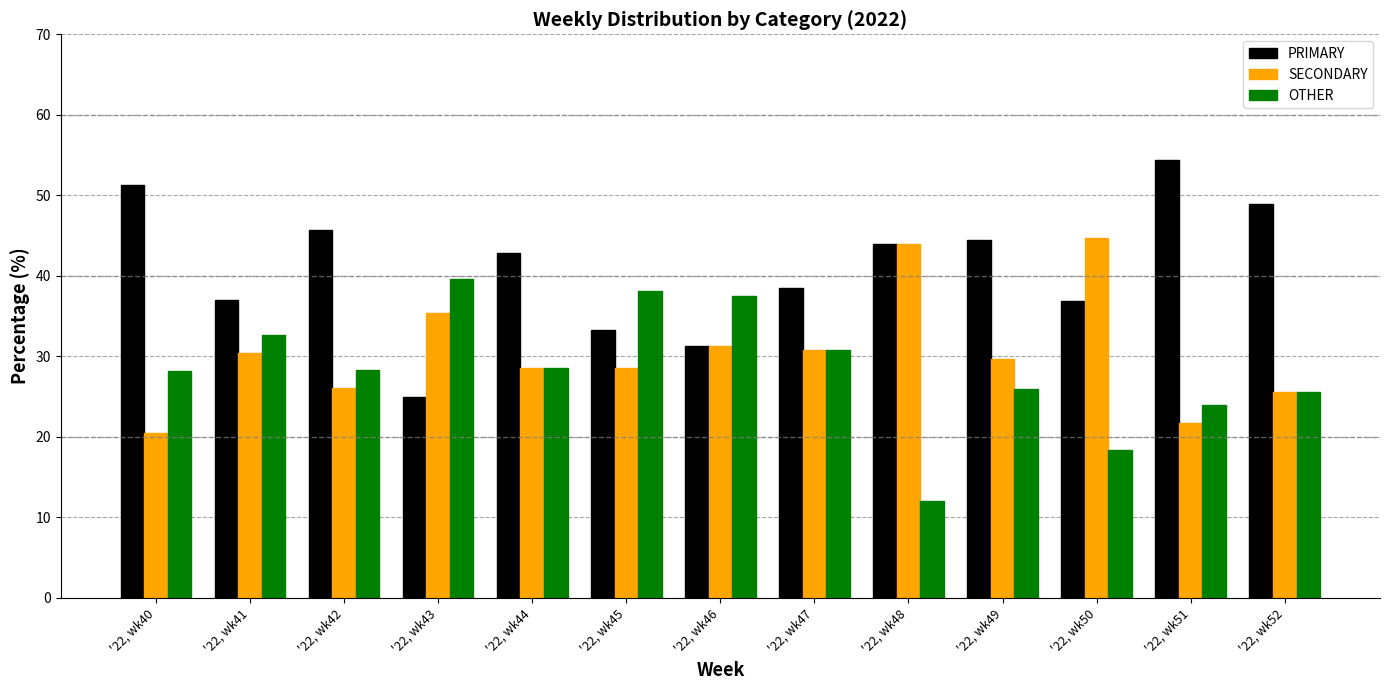

How many groups of bars are there?

13